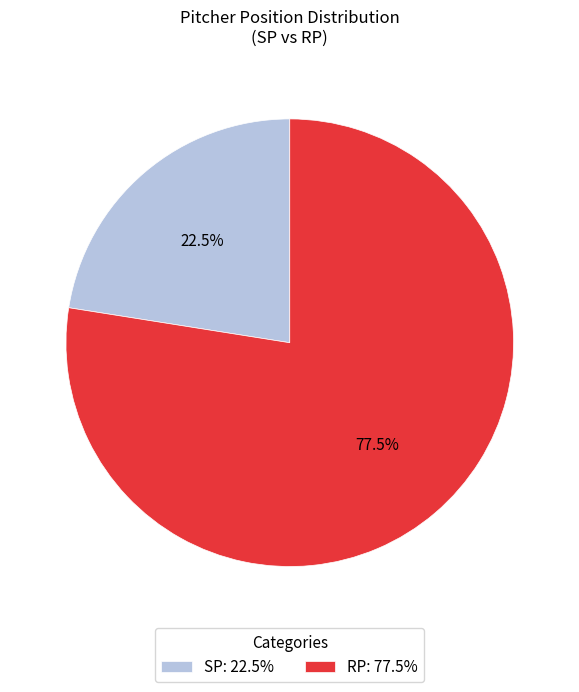

What is the ratio of the value at SP to the value at RP?

0.3